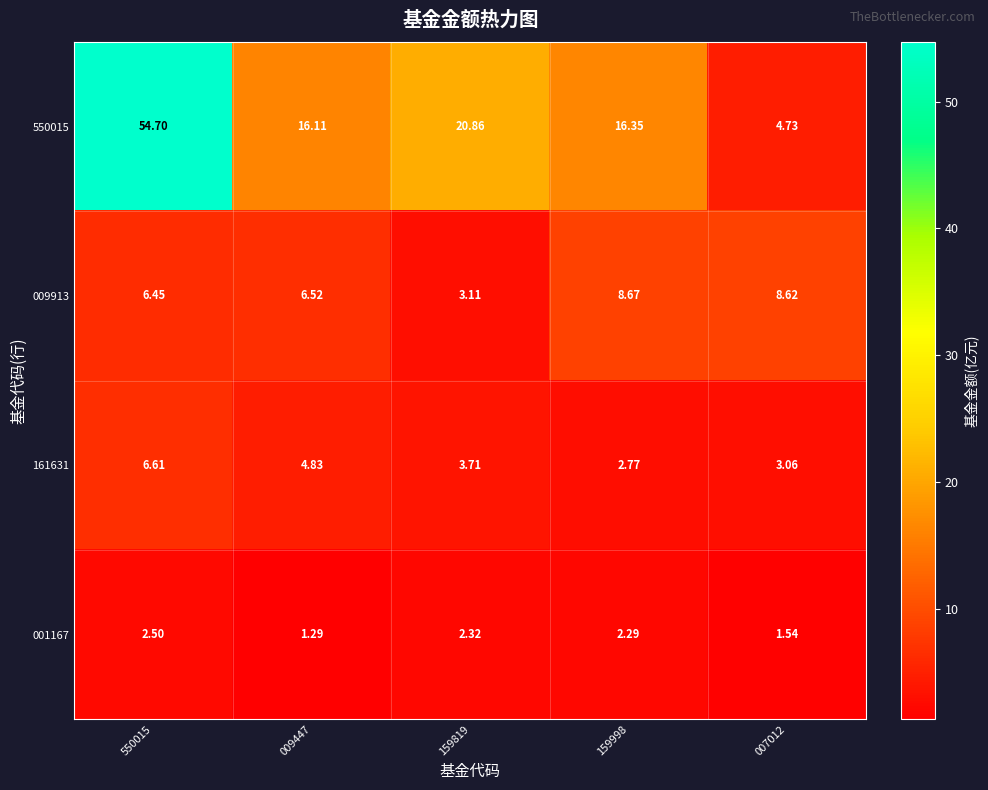

Is the value of 161631 at 009447 greater than the value of 550015 at 550015?

No